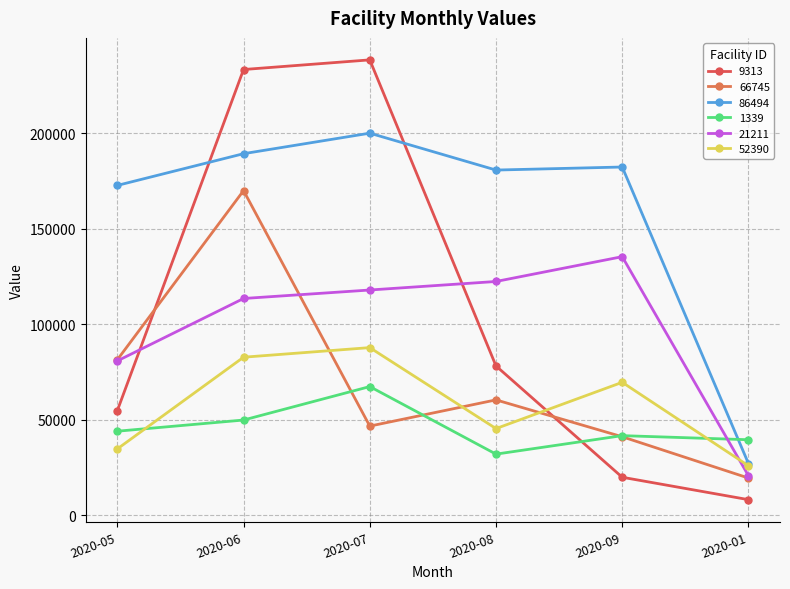

Between which two adjacent categories do 21211 and 66745 first intersect?

2020-06 and 2020-07